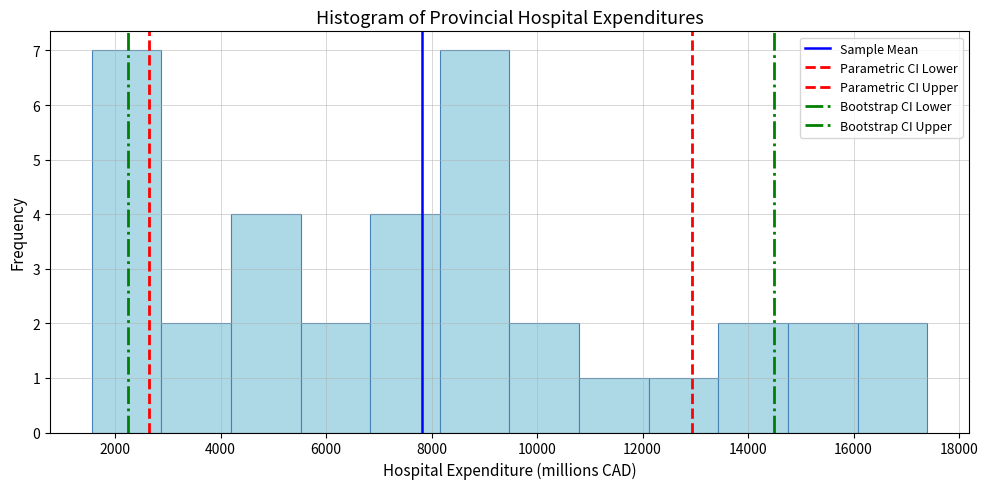

How tall is the bar that spans 13400 to 14800 on the x-axis? Neither the bar edges nor the heights are printed on the chart, so give them approximately, as read against the axes.

2